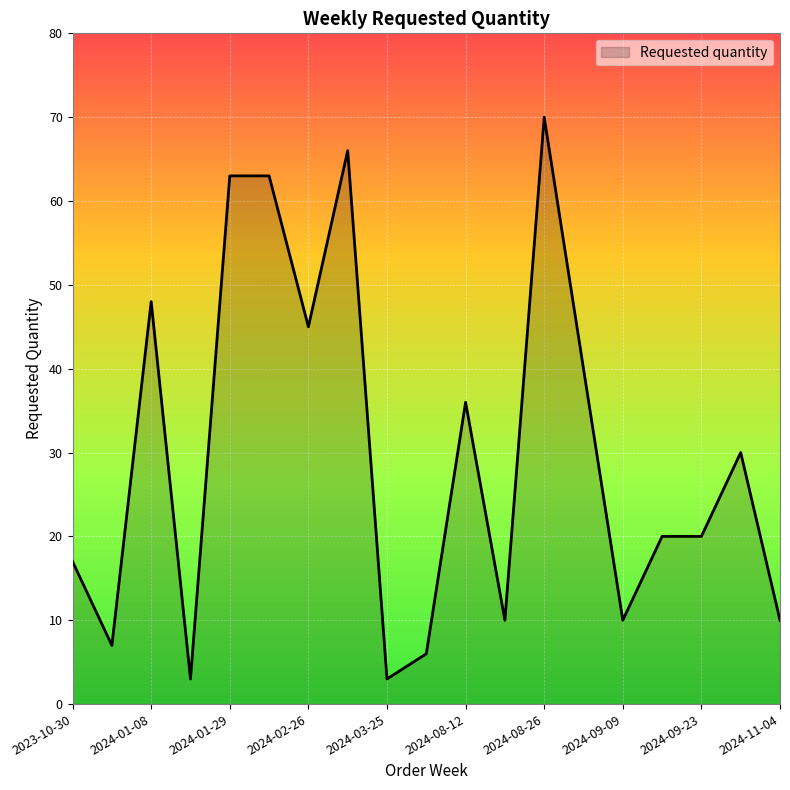

What is the smallest value displayed?

3